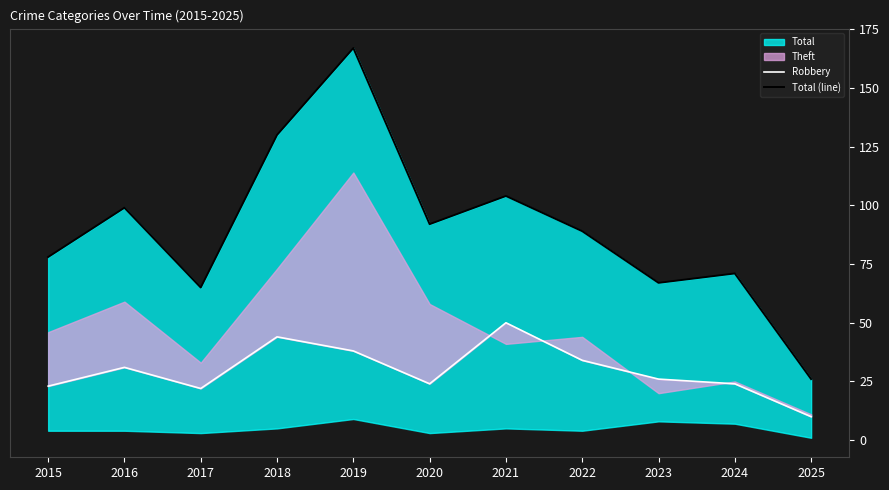

The Robbery series shows 66 at 2018. True or false?

False